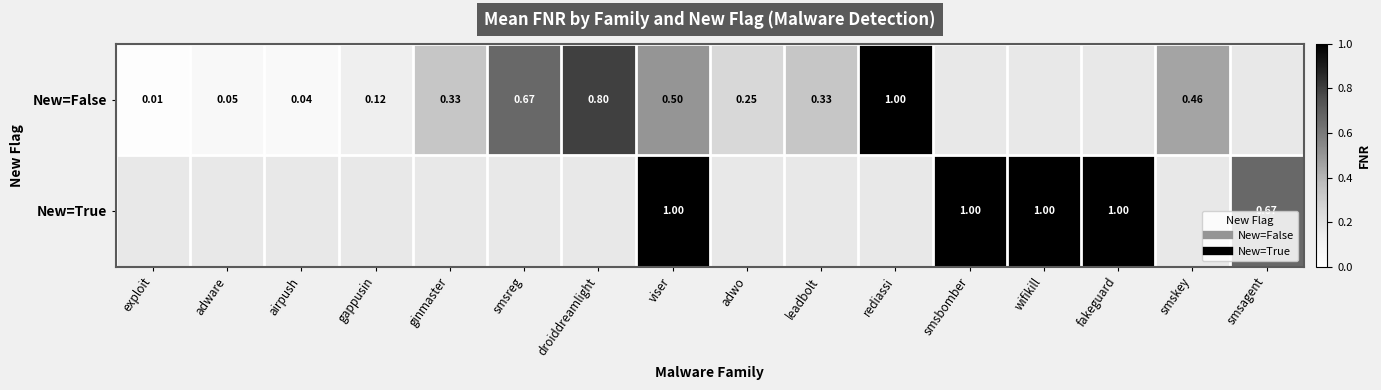

Count the number of data series in this chart.

2